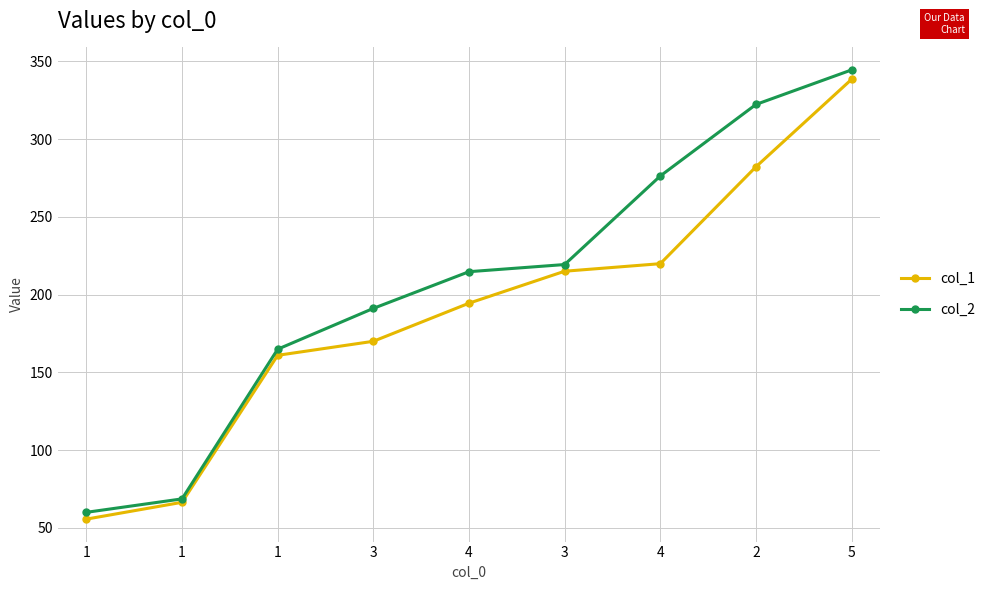

What is the label of the 9th point from the left?

5